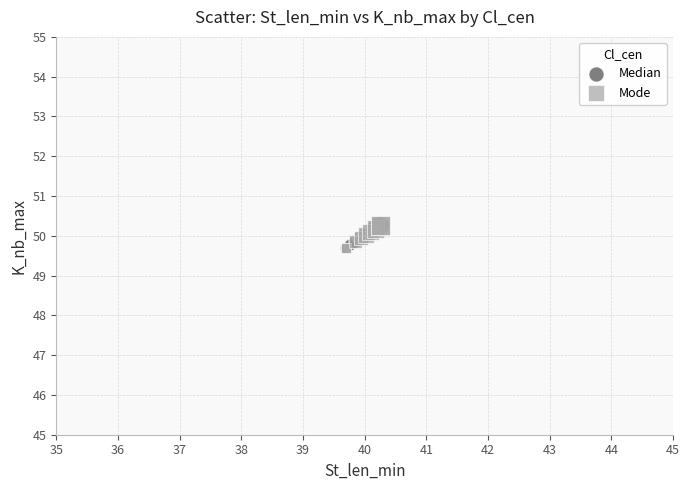

What are all the series names shown in the legend?

Median, Mode